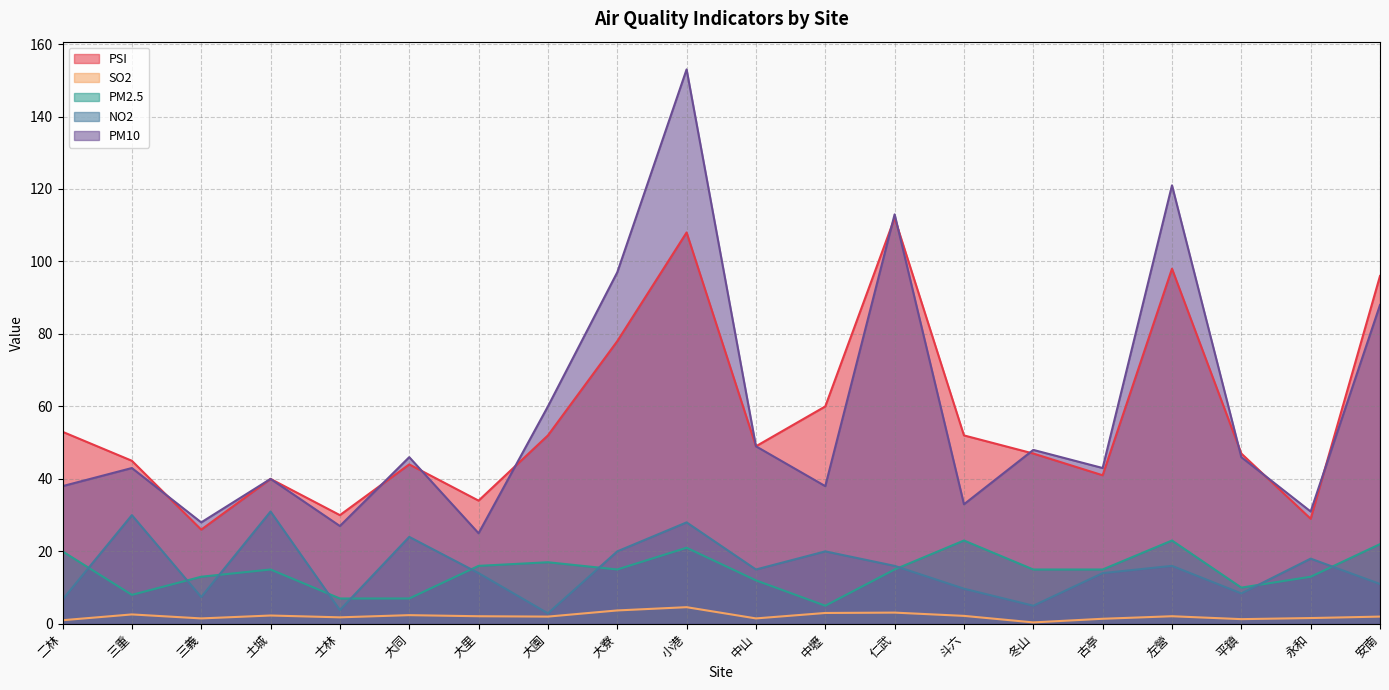

Between 冬山 and 古亭, which series saw the biggest shift?

NO2